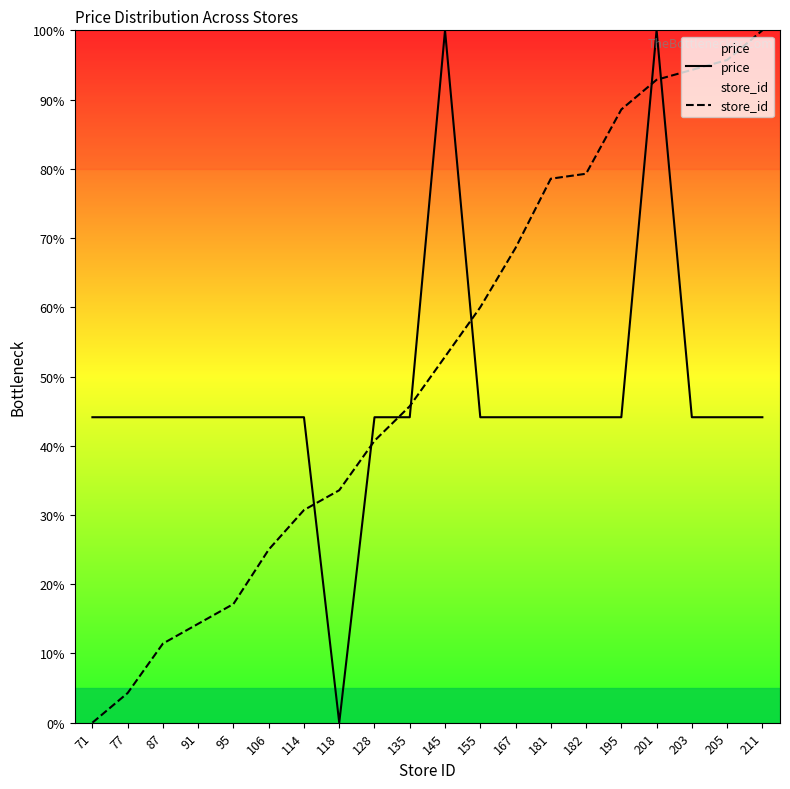

How many categories are shown in the chart?

20